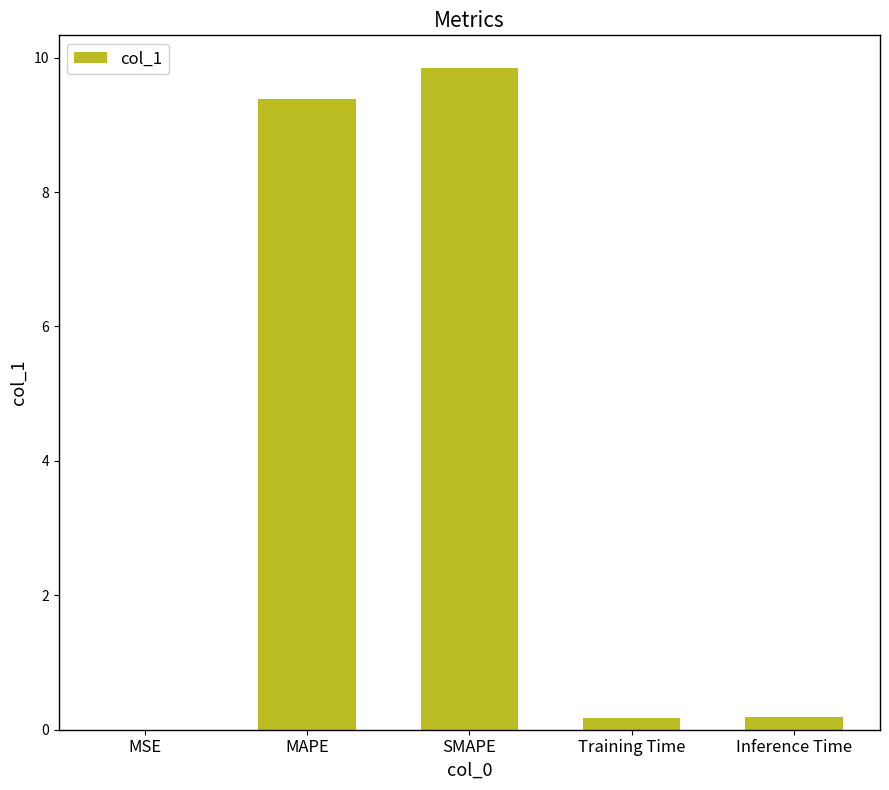

Which label corresponds to the largest value in the chart?

SMAPE